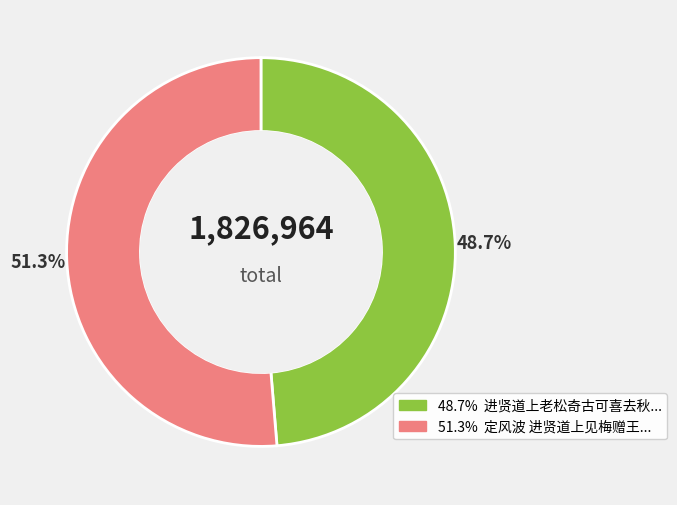

Does any single category account for the majority?

Yes